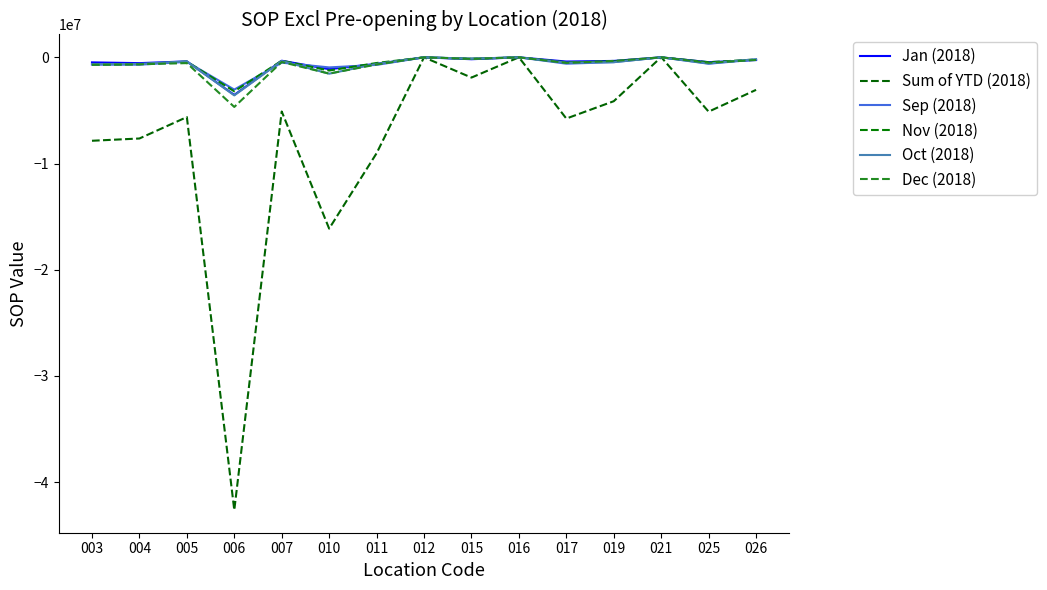

What is the approximate value of Sum of YTD (2018) at 026?

-3062698.4